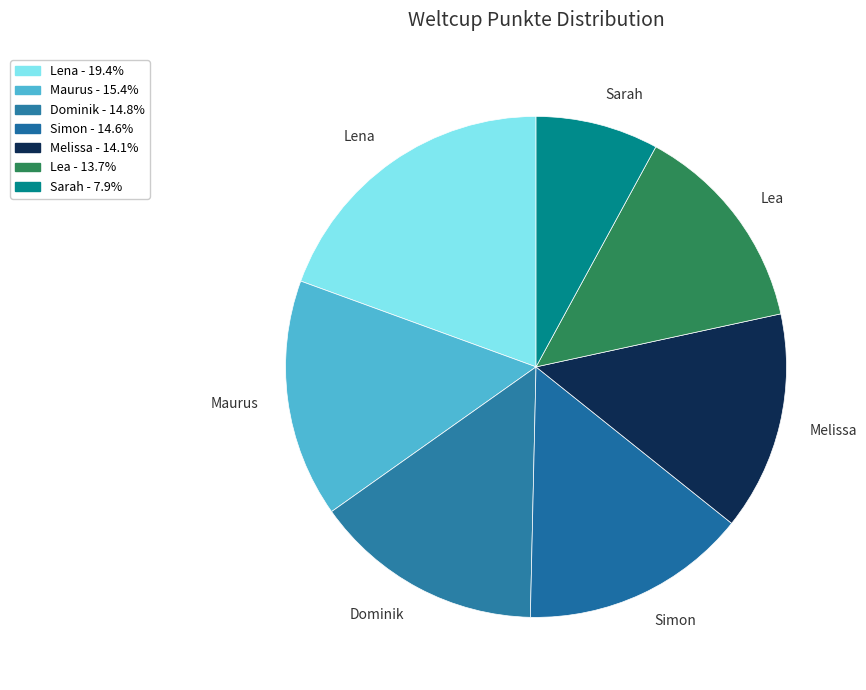

Which category has the biggest portion of the pie?

Lena